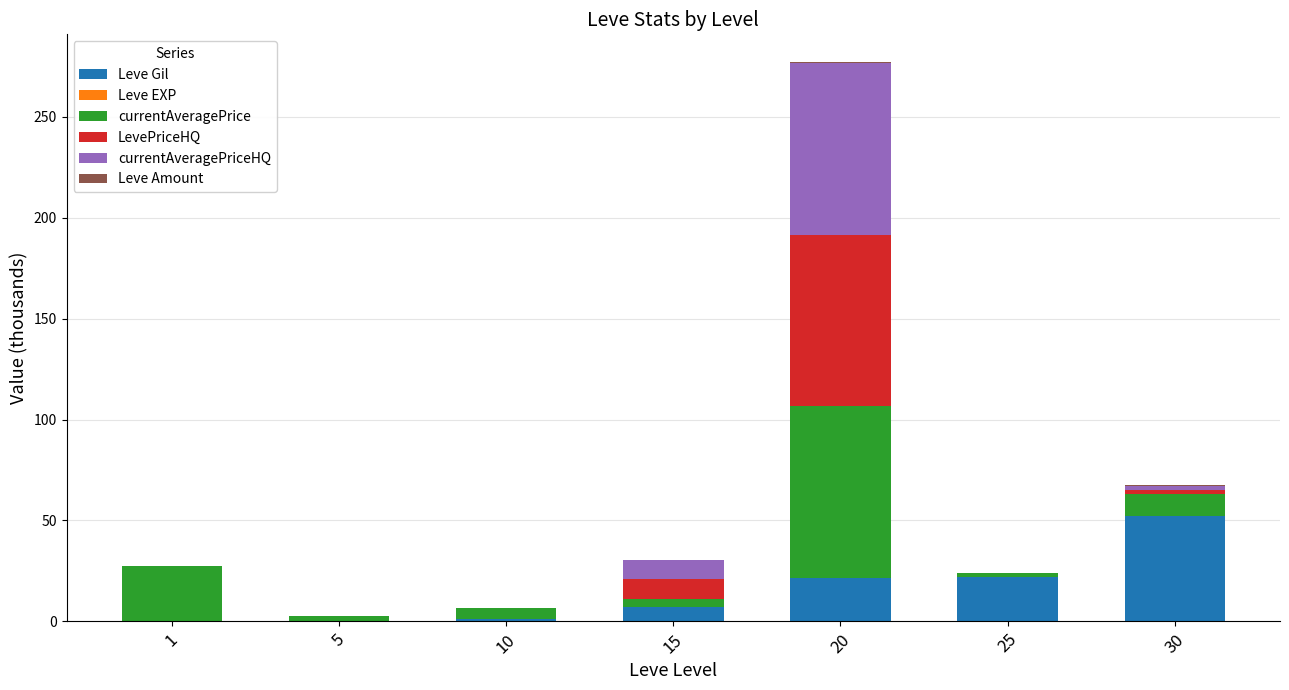

At which category is the sum across all series the highest?

20